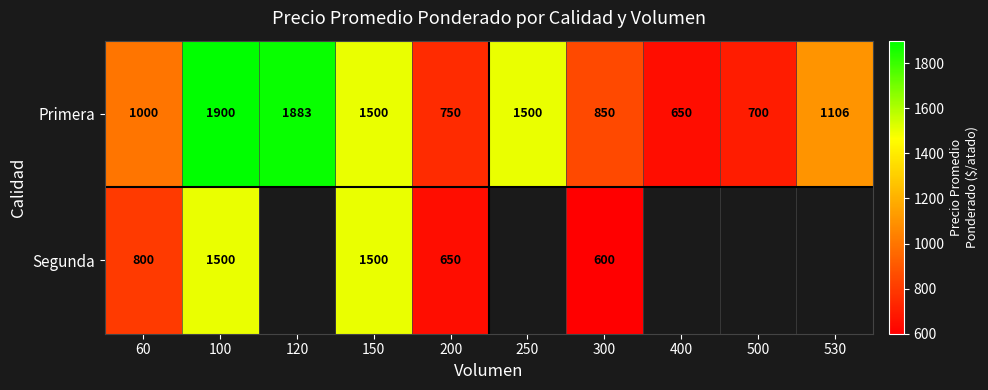

How many categories are shown in the chart?

10